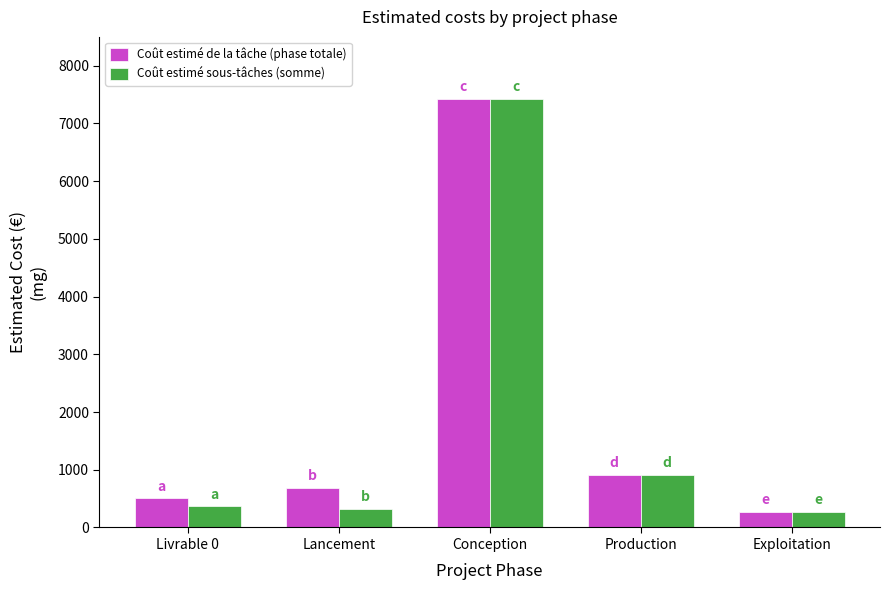

The Coût estimé de la tâche (phase totale) series shows 255.9 at Lancement. True or false?

False